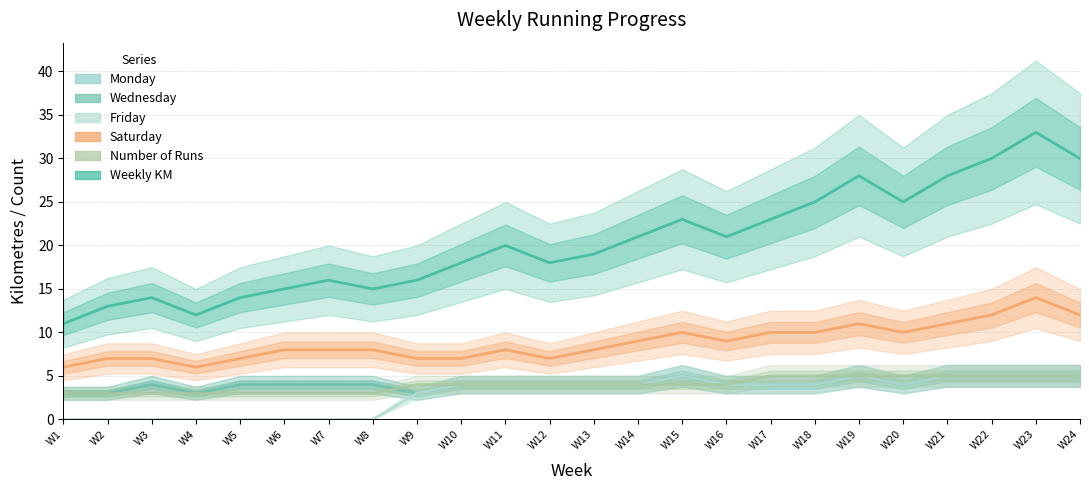

True or false: Saturday has a value of 17 at W21.

False